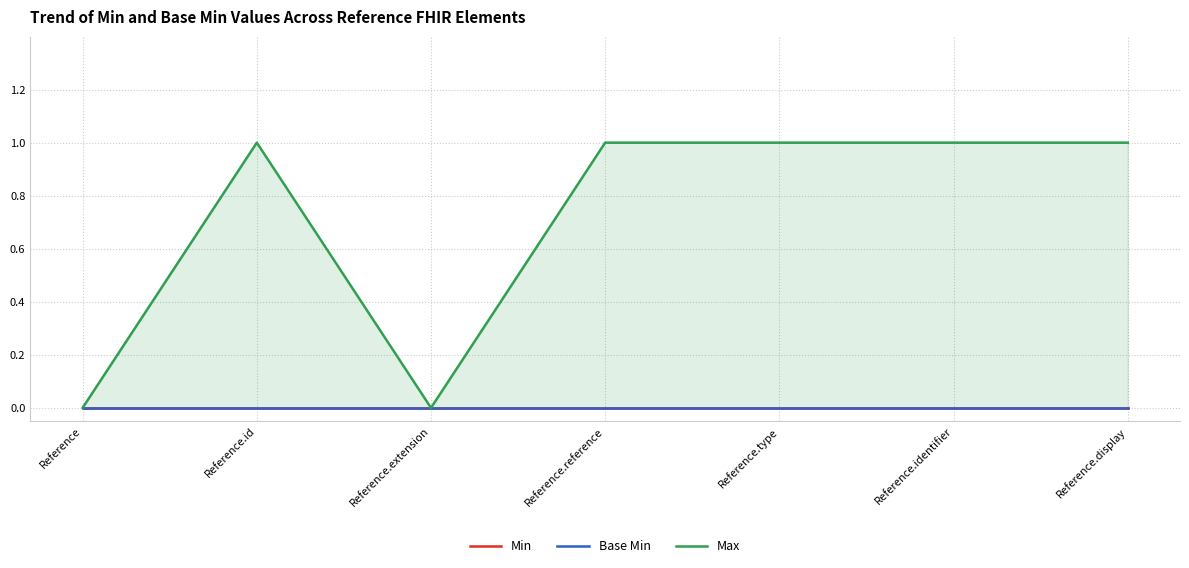

Which has a higher value, Reference.reference or Reference.type?

Reference.reference